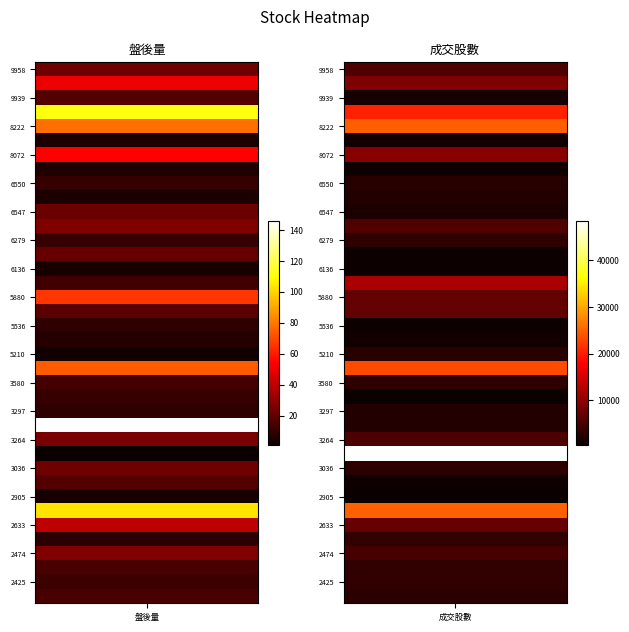

Count the number of categories in the chart.

38